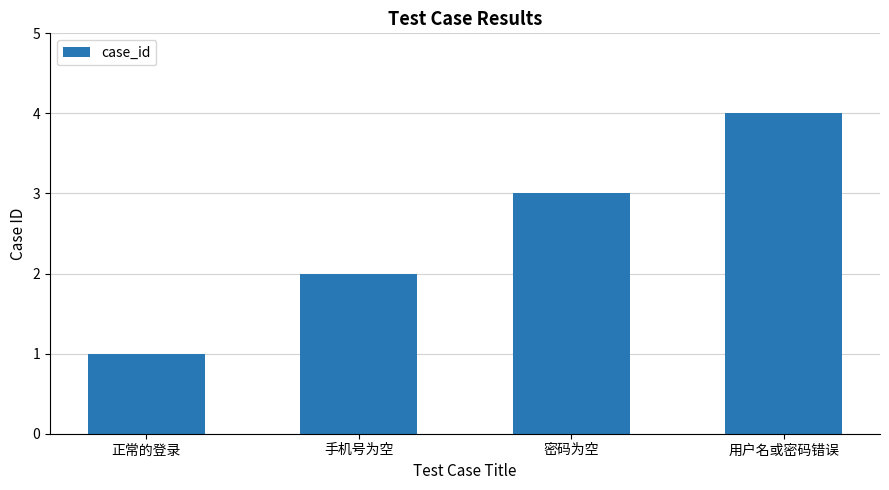

What is the minimum value shown in the chart?

1